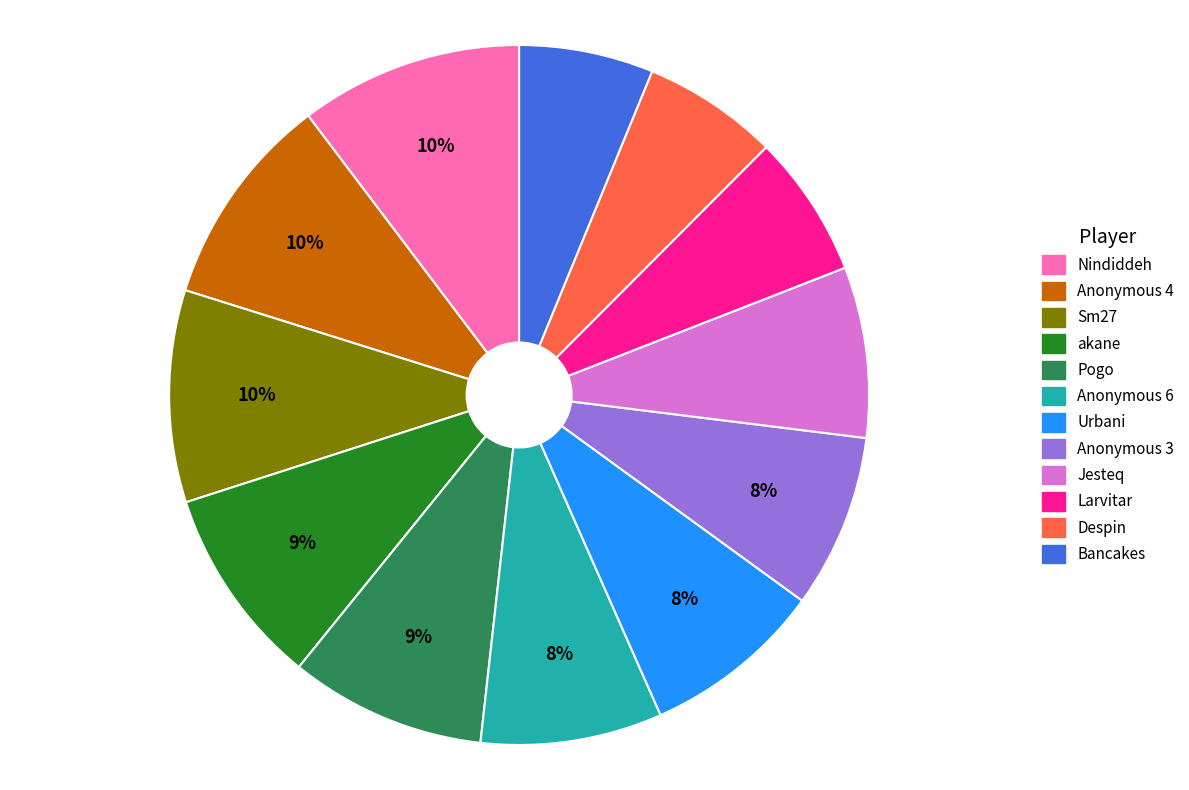

How many slices are in this pie chart?

12